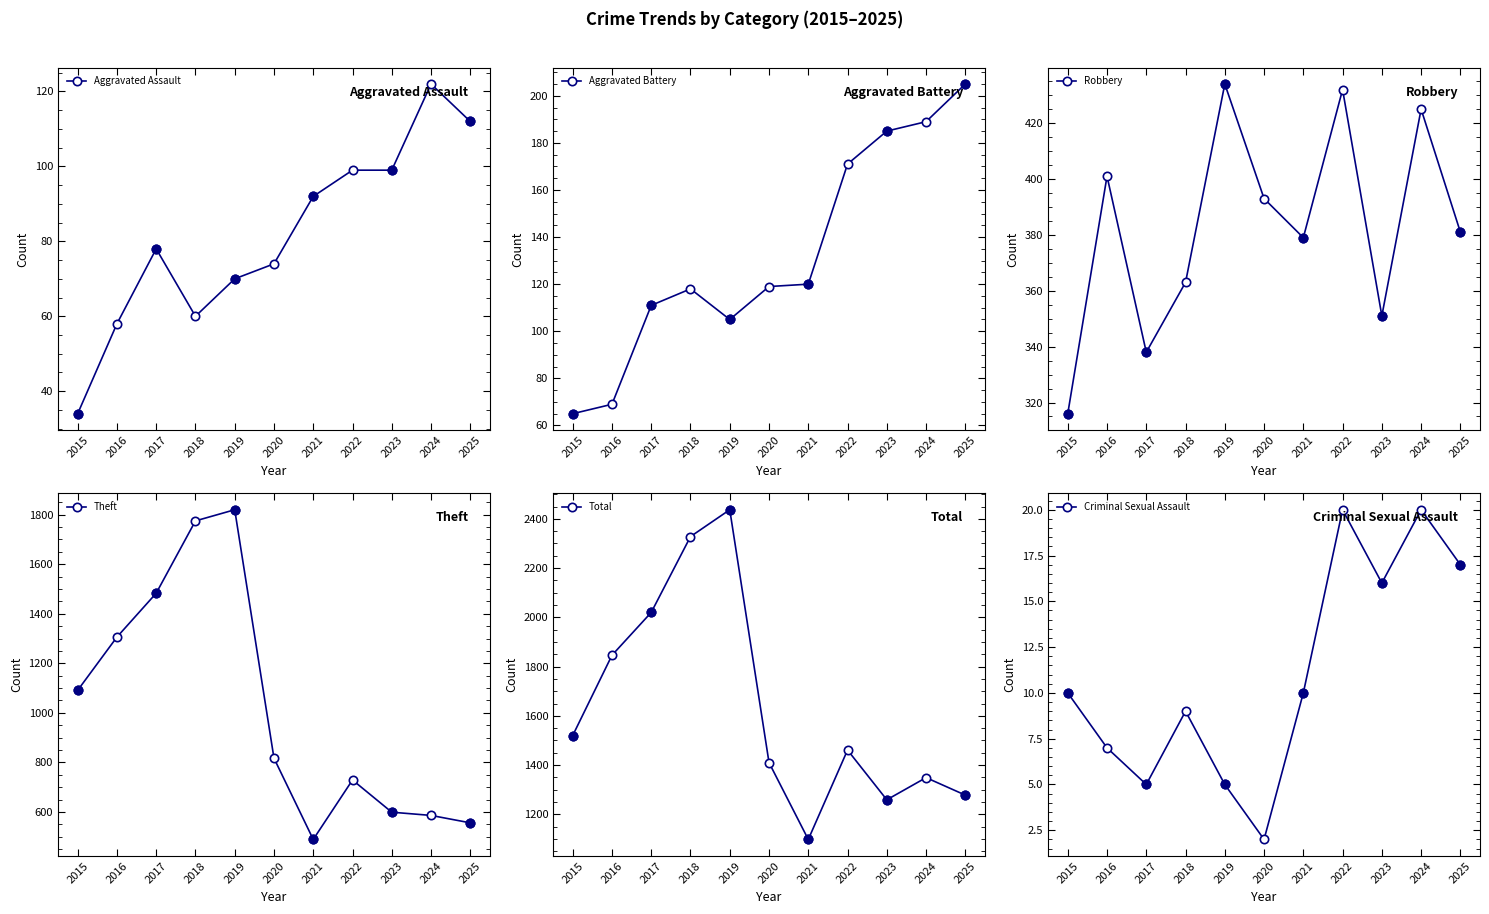

True or false: Robbery and Aggravated Assault cross at least once.

False